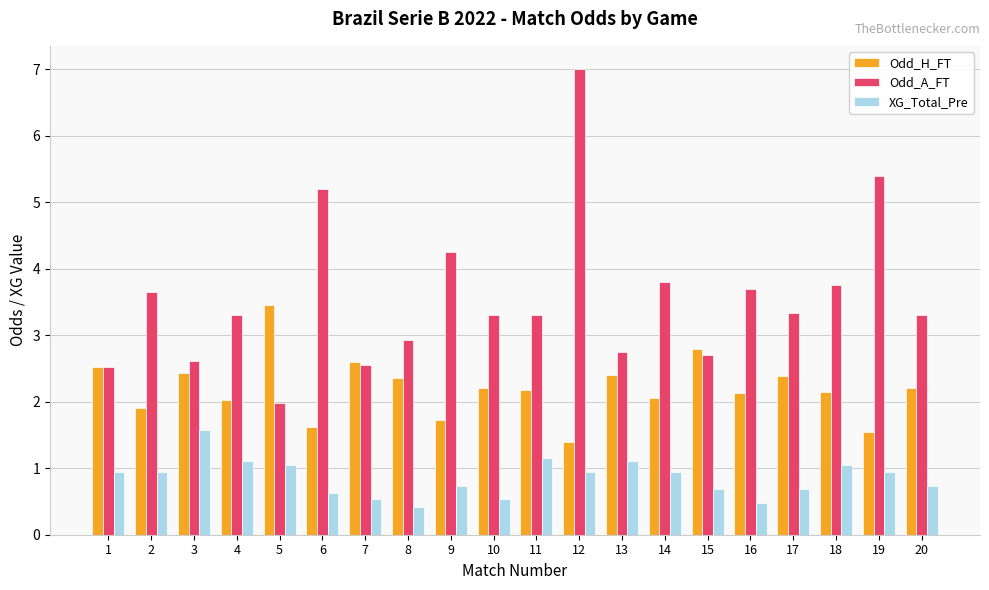

What is the difference between the XG_Total_Pre values at 6 and 1?

0.3